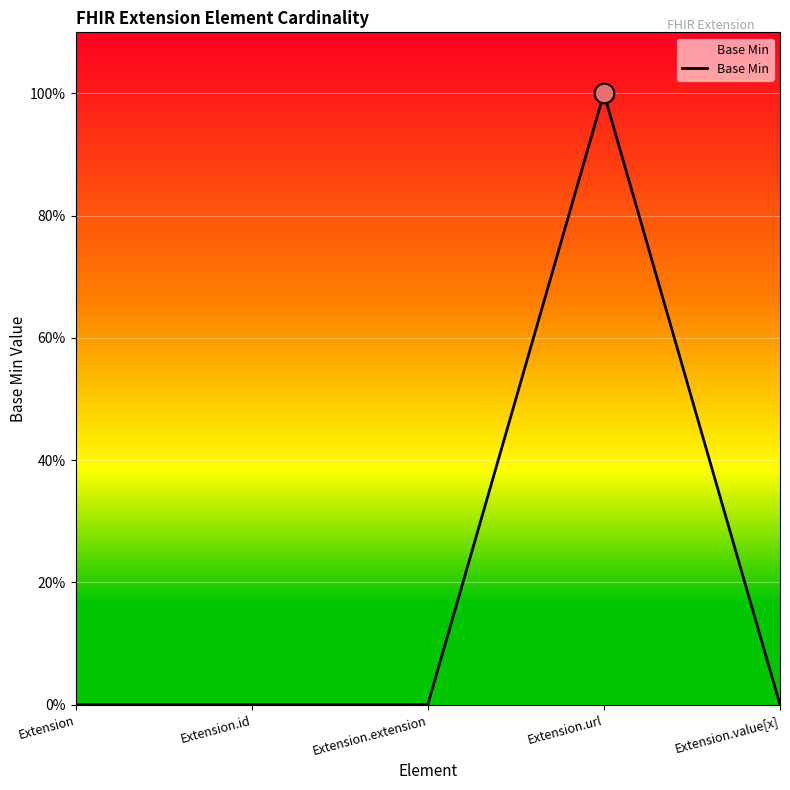

Between Extension.url and Extension.id, which is larger?

Extension.url